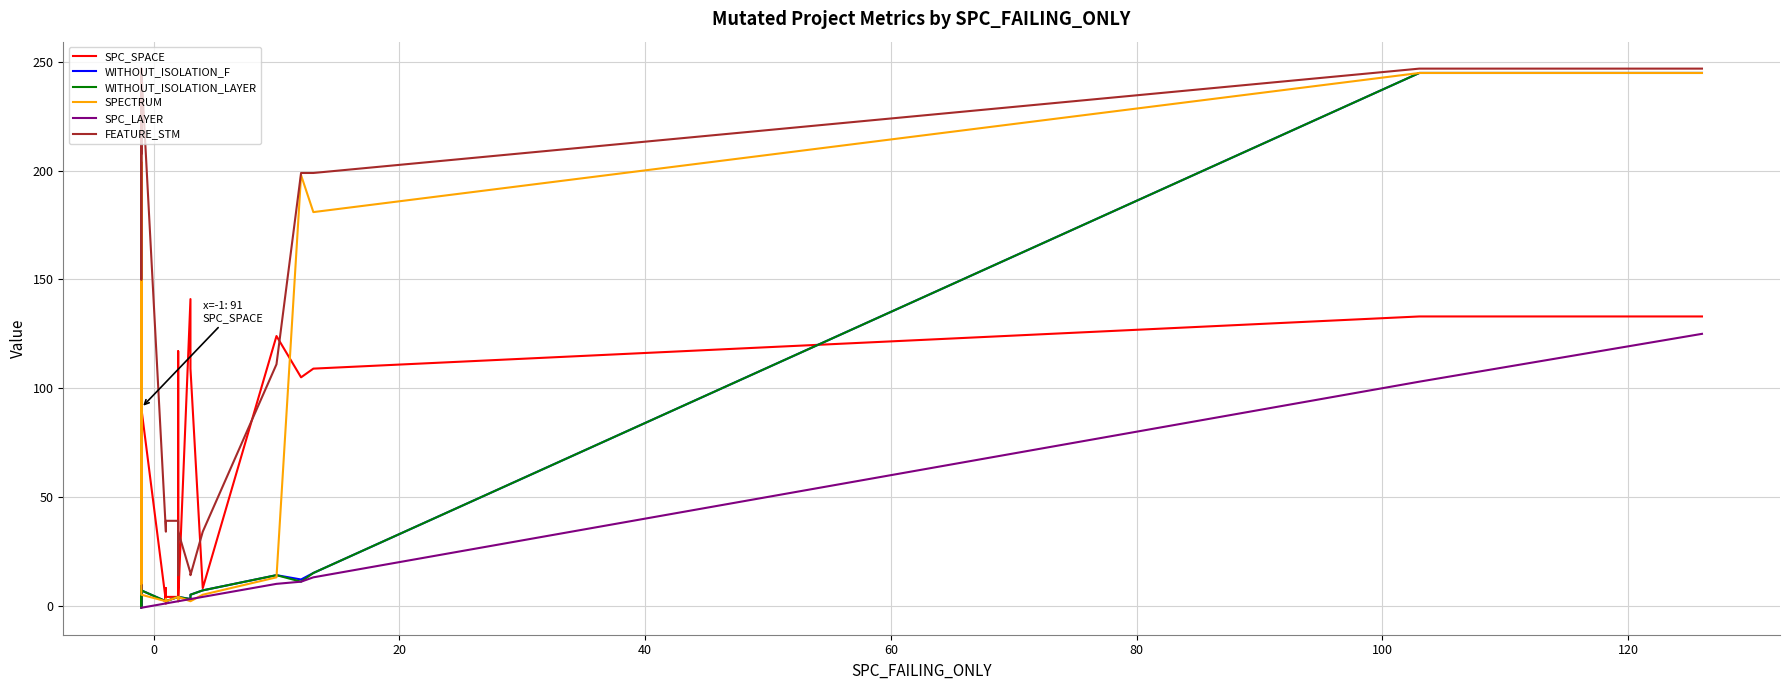

Count the number of categories in the chart.

22